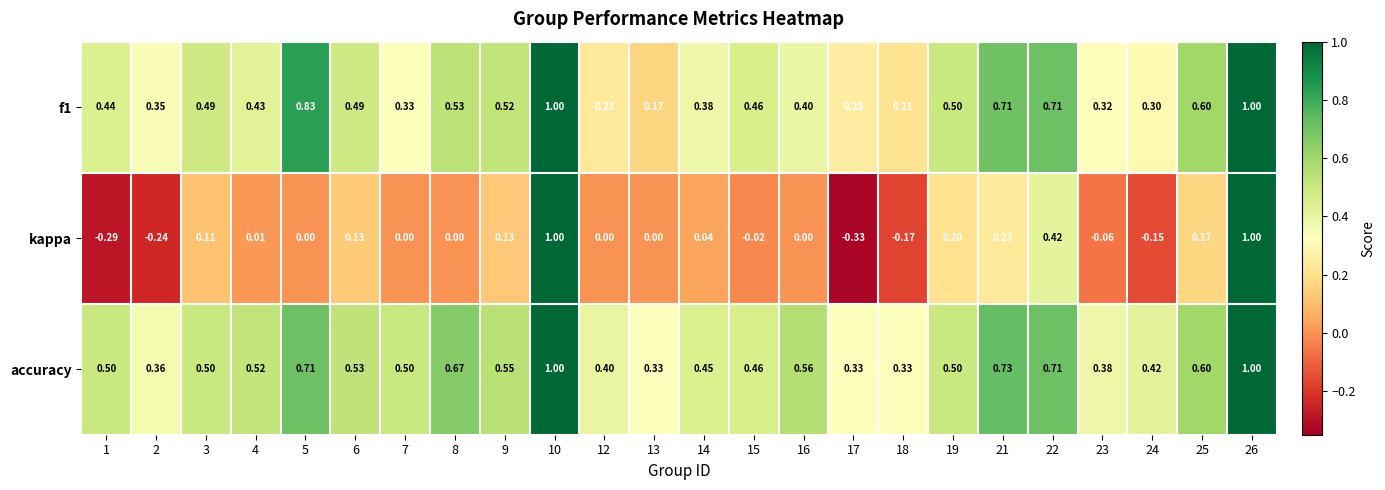

Which series changed the most between 12 and 26?

kappa